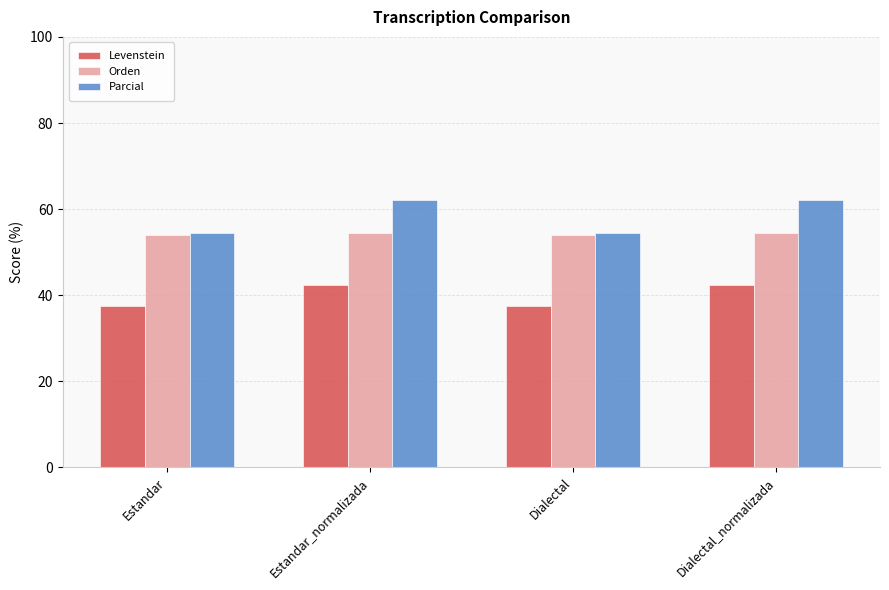

Reading left to right, extract all data points from this chart.

Levenstein: 37.5	42.5	37.5	42.5
Orden: 54.0	54.4	54.0	54.4
Parcial: 54.5	62.1	54.5	62.1